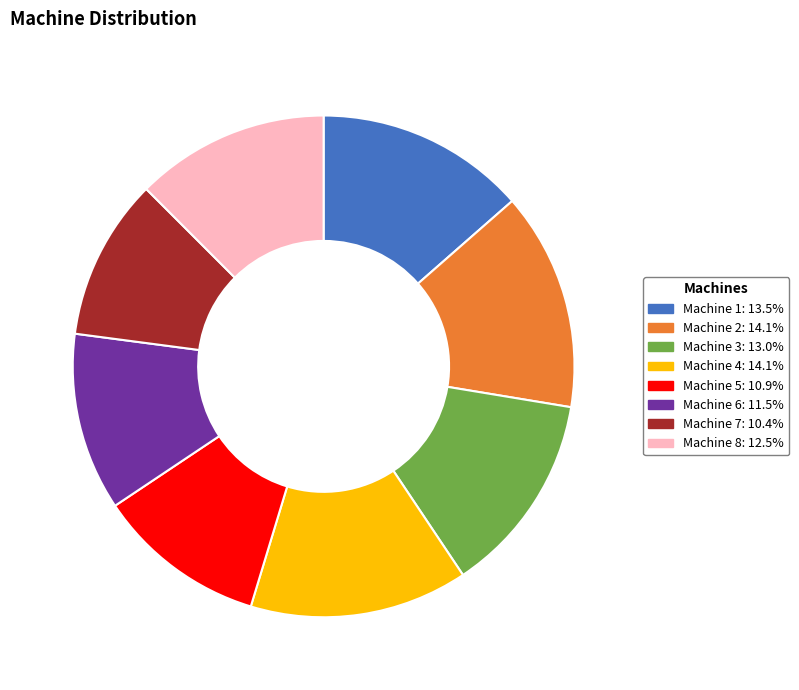

Is there a majority slice in this chart?

No